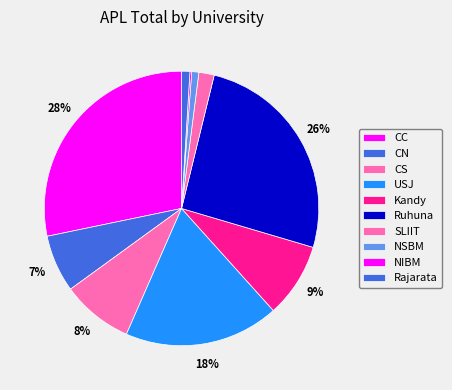

Is Ruhuna the majority of the pie?

No